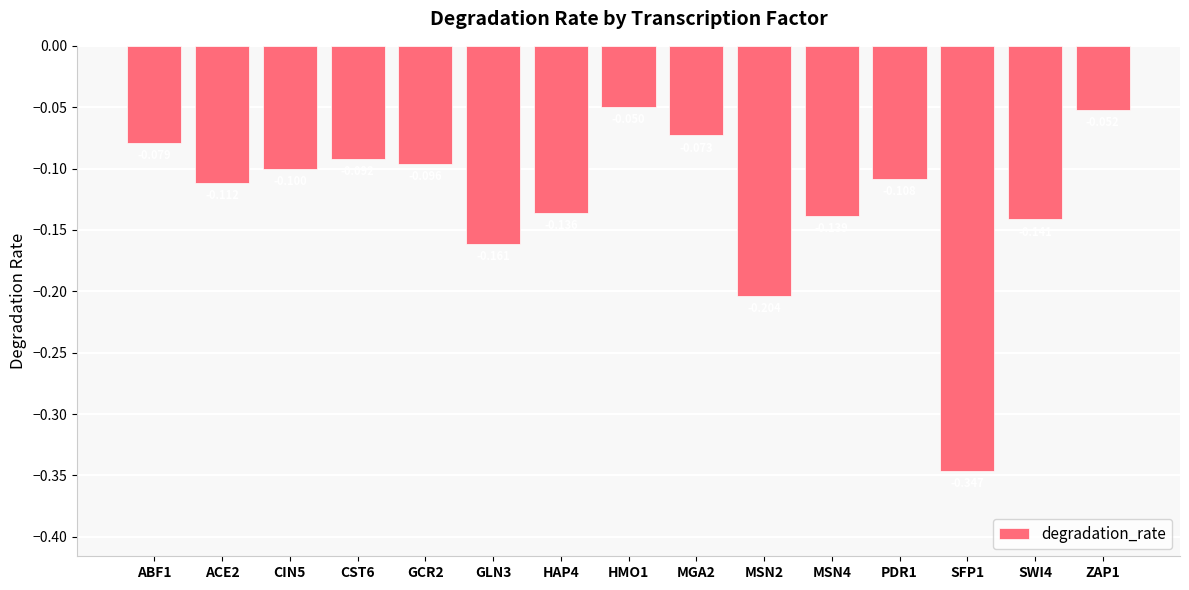

Reading right to left, transcribe all the data shown in this chart.

-0.1	-0.1	-0.3	-0.1	-0.1	-0.2	-0.1	-0.0	-0.1	-0.2	-0.1	-0.1	-0.1	-0.1	-0.1